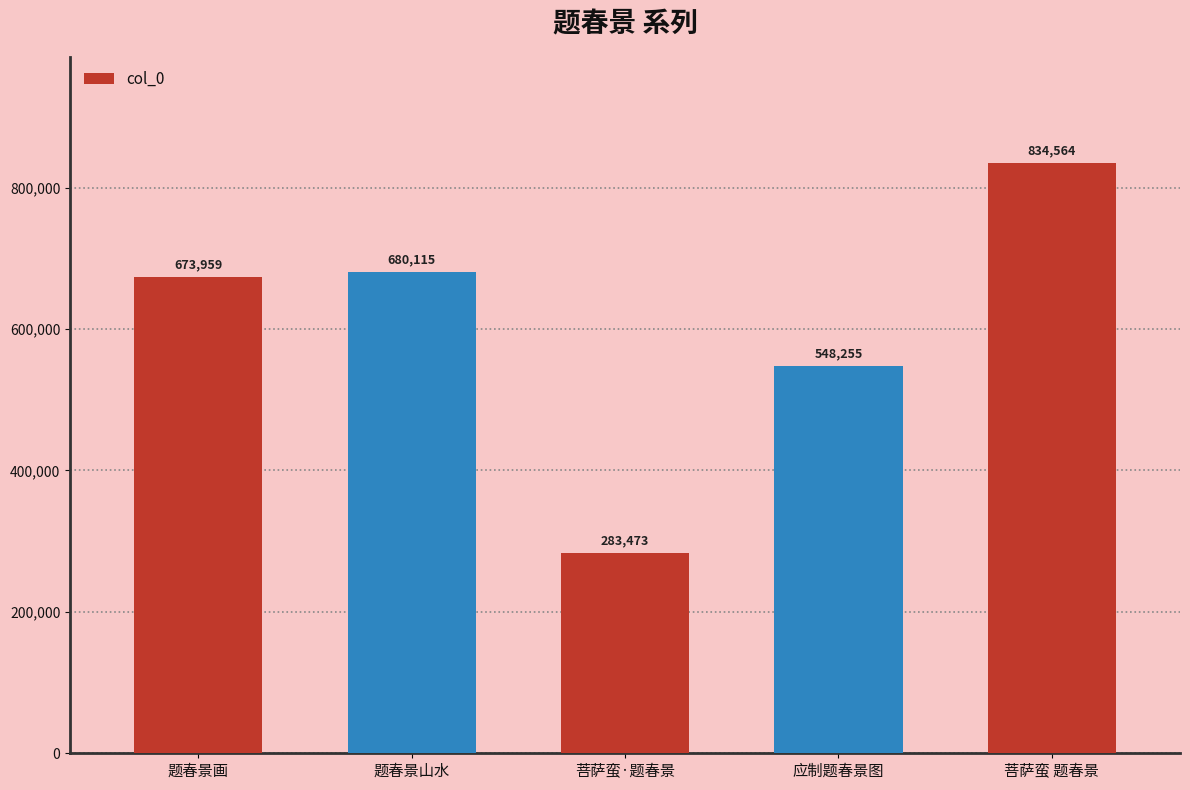

Where is the data nearest to the value 559018?

应制题春景图